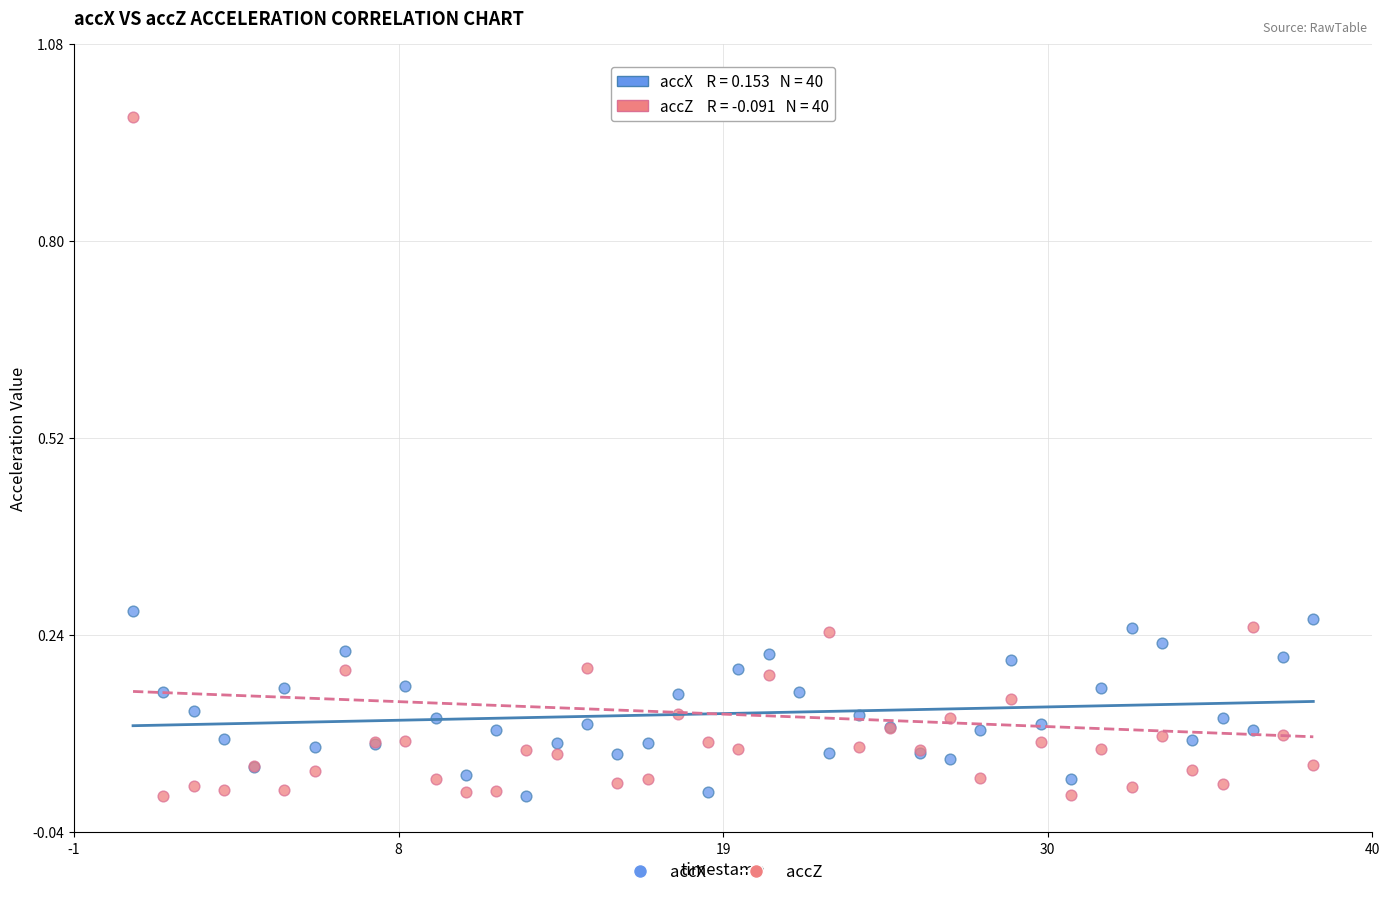

What are all the series names shown in the legend?

accX, accZ